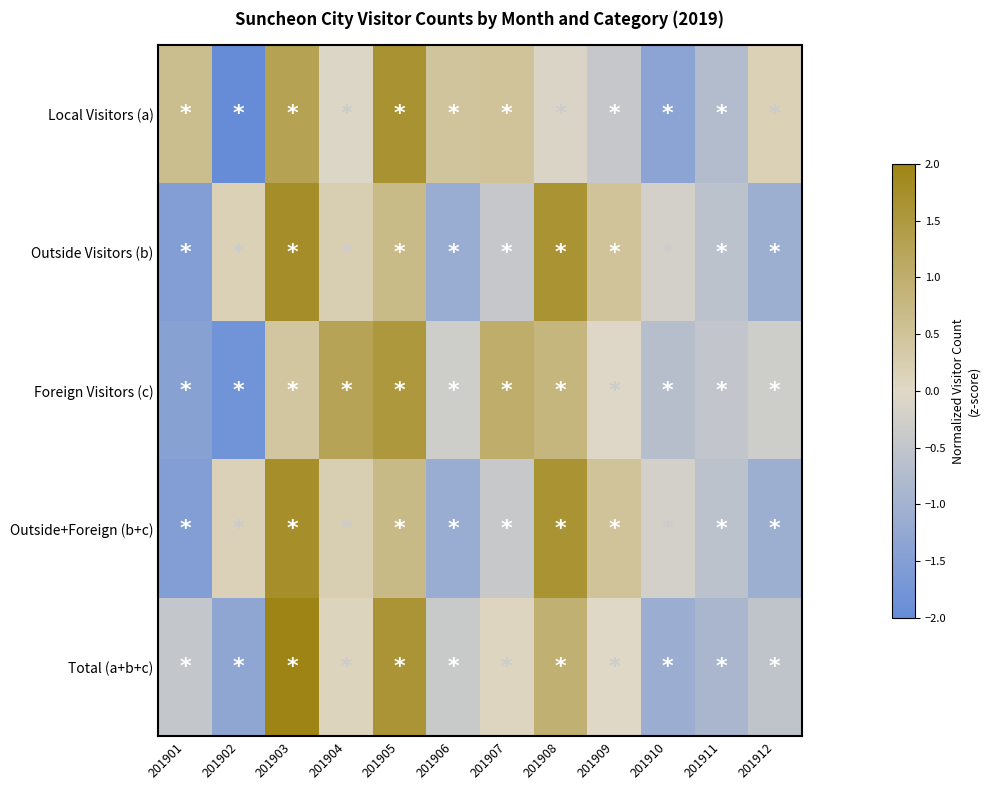

How many series are shown in this chart?

5